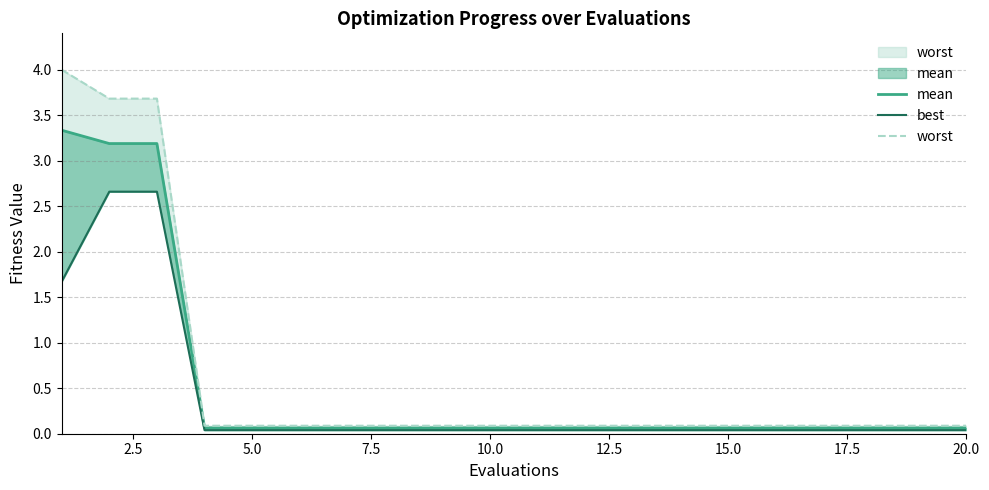

Reading left to right, transcribe all the data shown in this chart.

mean: 3.3	3.2	3.2	0.1	0.1	0.1	0.1	0.1	0.1	0.1	0.1	0.1	0.1	0.1	0.1	0.1	0.1	0.1	0.1	0.1
best: 1.7	2.7	2.7	0.0	0.0	0.0	0.0	0.0	0.0	0.0	0.0	0.0	0.0	0.0	0.0	0.0	0.0	0.0	0.0	0.0
worst: 4.0	3.7	3.7	0.1	0.1	0.1	0.1	0.1	0.1	0.1	0.1	0.1	0.1	0.1	0.1	0.1	0.1	0.1	0.1	0.1